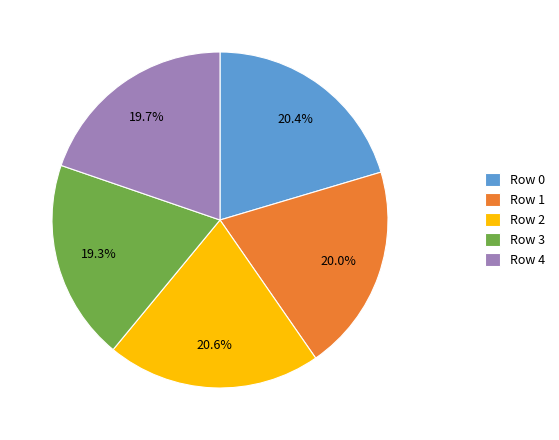

True or false: Row 0 accounts for 20% of the total.

True